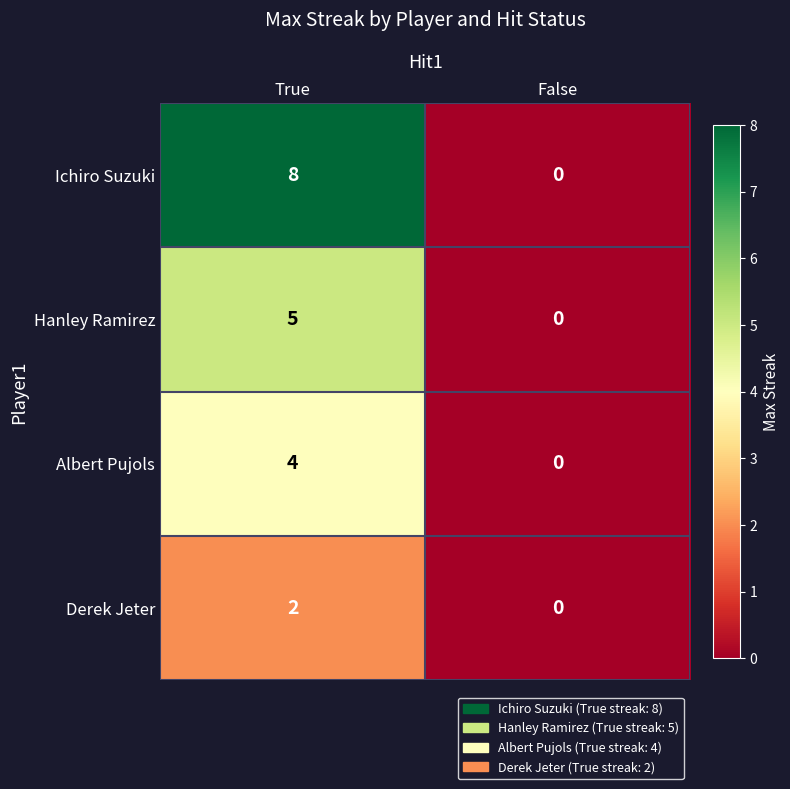

List the series in order of their overall mean, lowest first.

Derek Jeter, Albert Pujols, Hanley Ramirez, Ichiro Suzuki